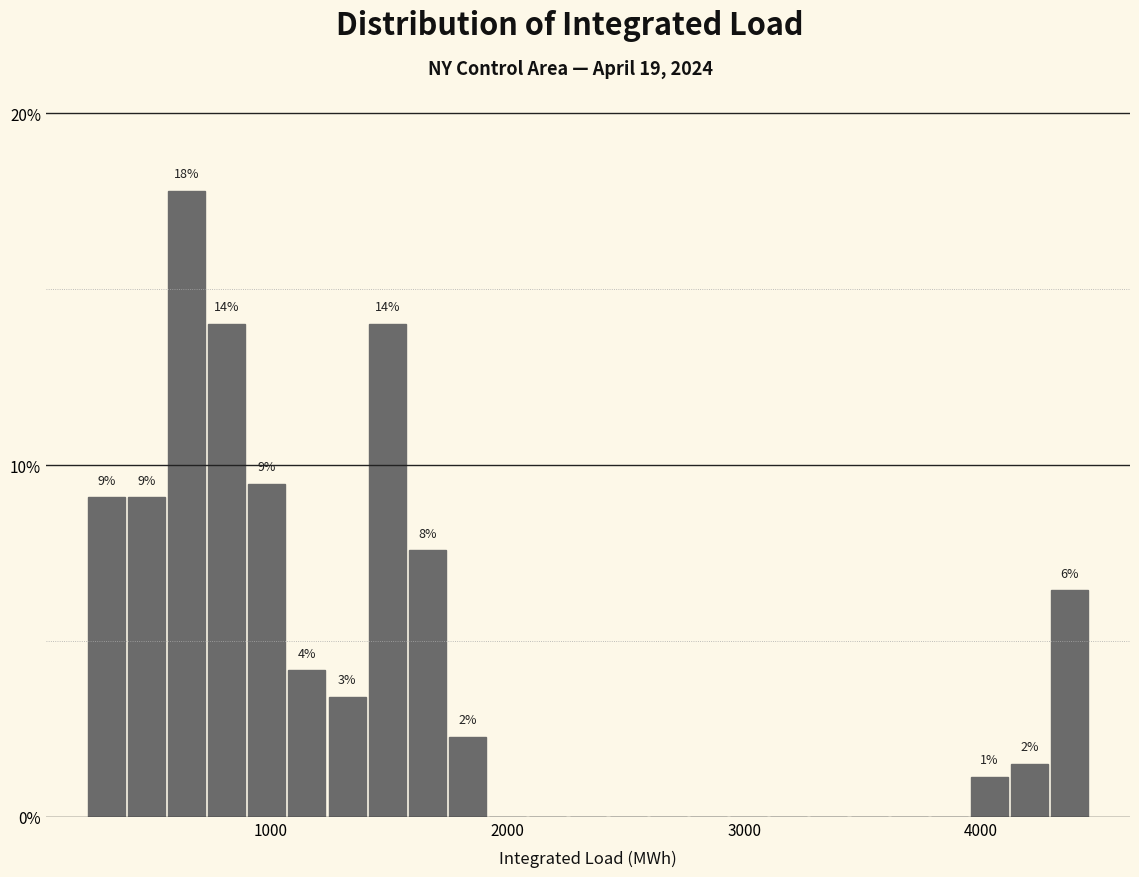

Read against the x-axis, roughly where is the centre of the tallest bar?

600